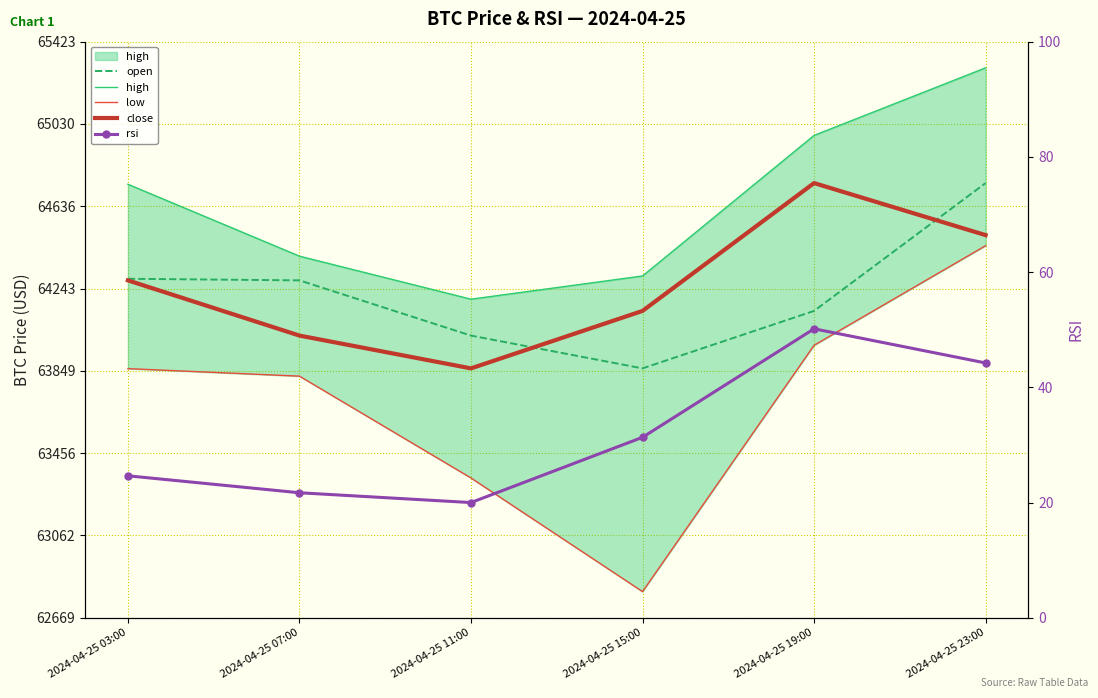

How many lines are shown in the chart?

5